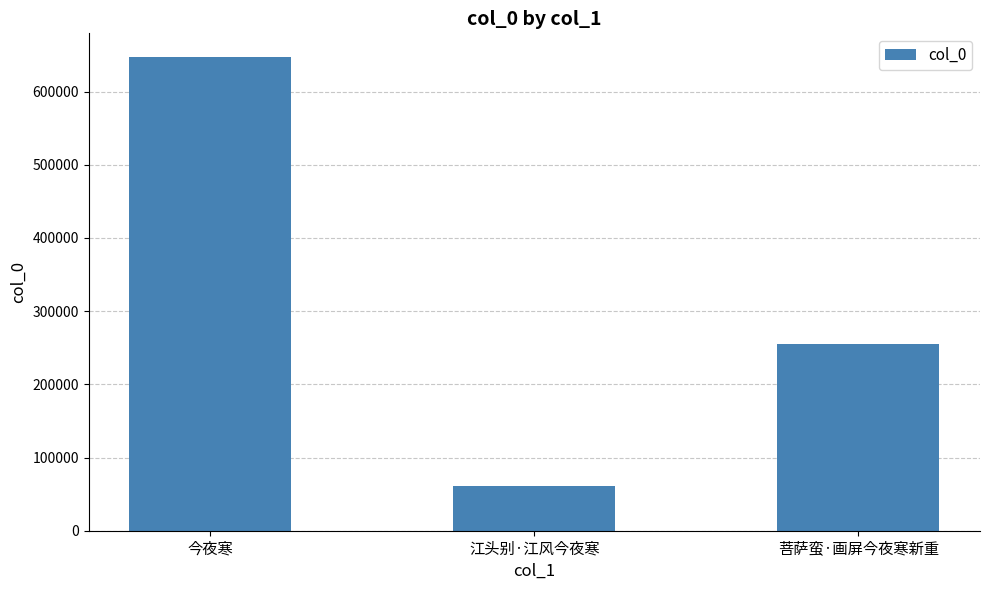

What is the change in value from 今夜寒 to 江头别·江风今夜寒?

-585739